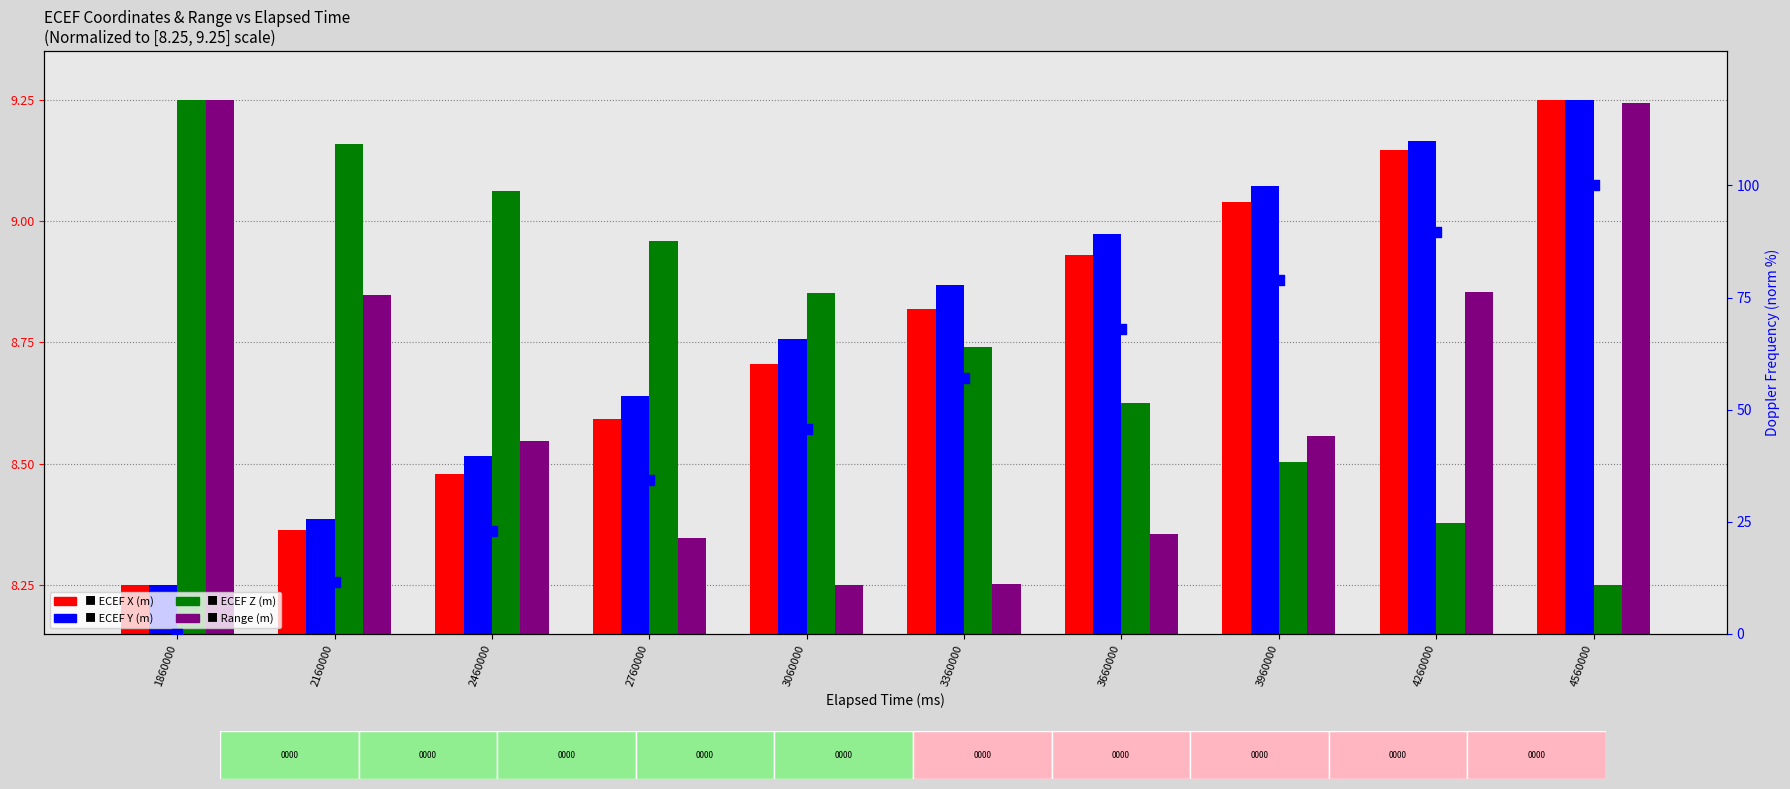

Which series reaches the maximum Y coordinate?

Doppler Frequency (norm %)